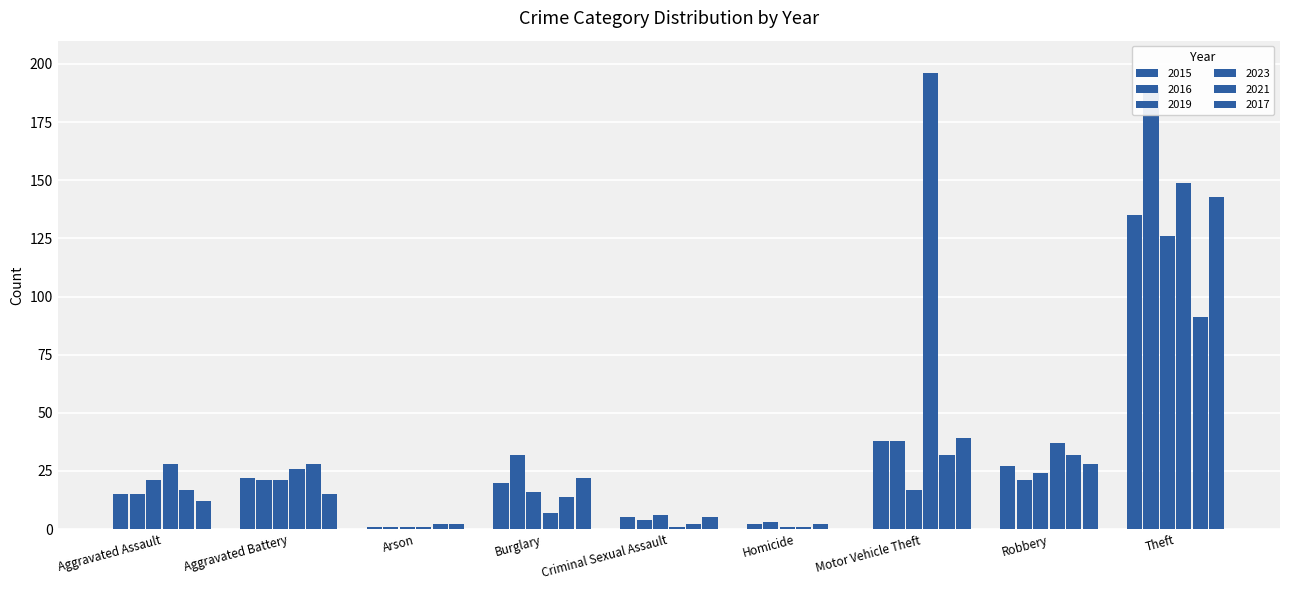

What are all the series names shown in the legend?

2015, 2016, 2019, 2023, 2021, 2017